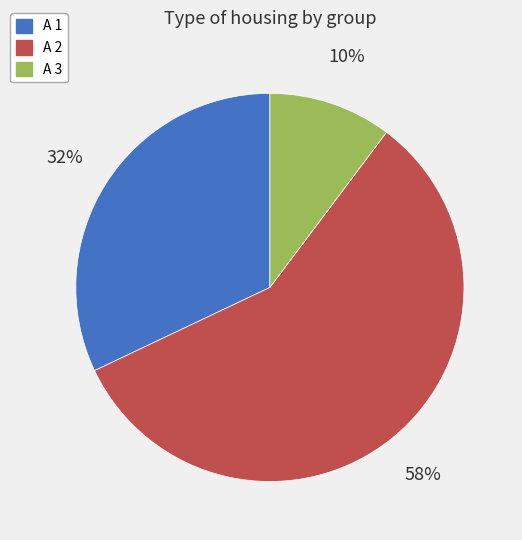

Is there a majority slice in this chart?

Yes